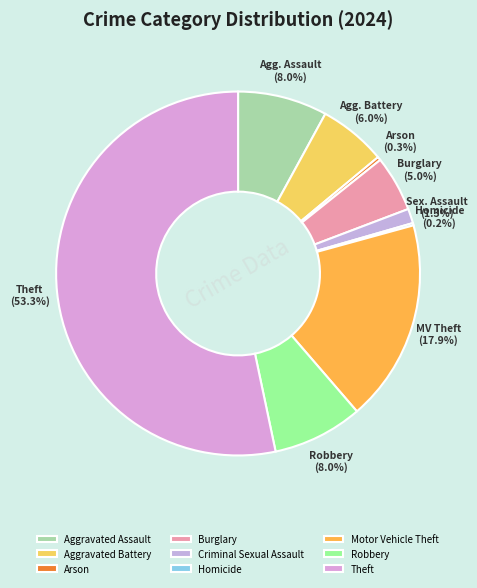

How much of the chart is everything except Arson?

99.7%